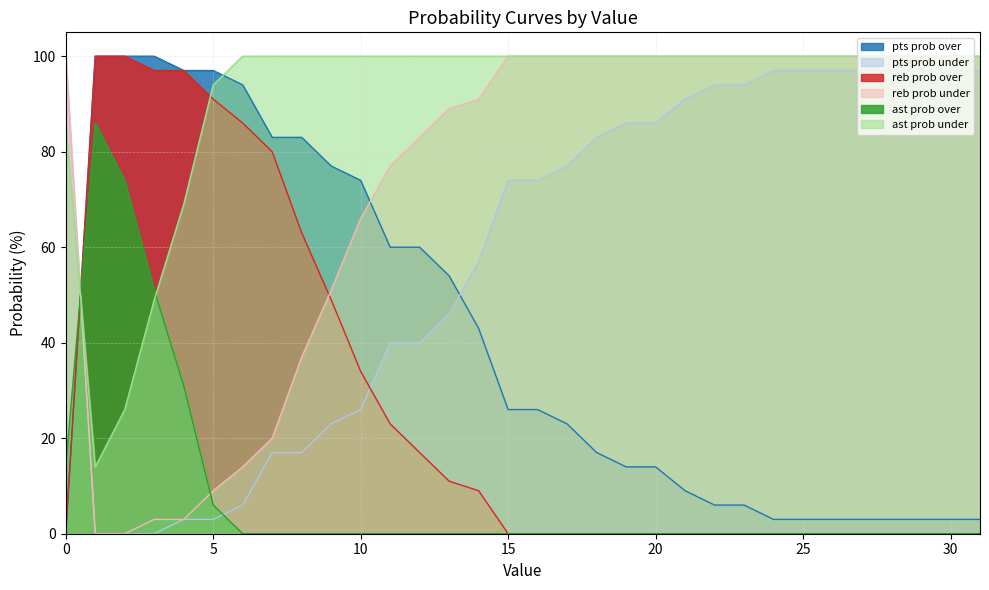

What are all the series names shown in the legend?

pts prob over, pts prob under, reb prob over, reb prob under, ast prob over, ast prob under